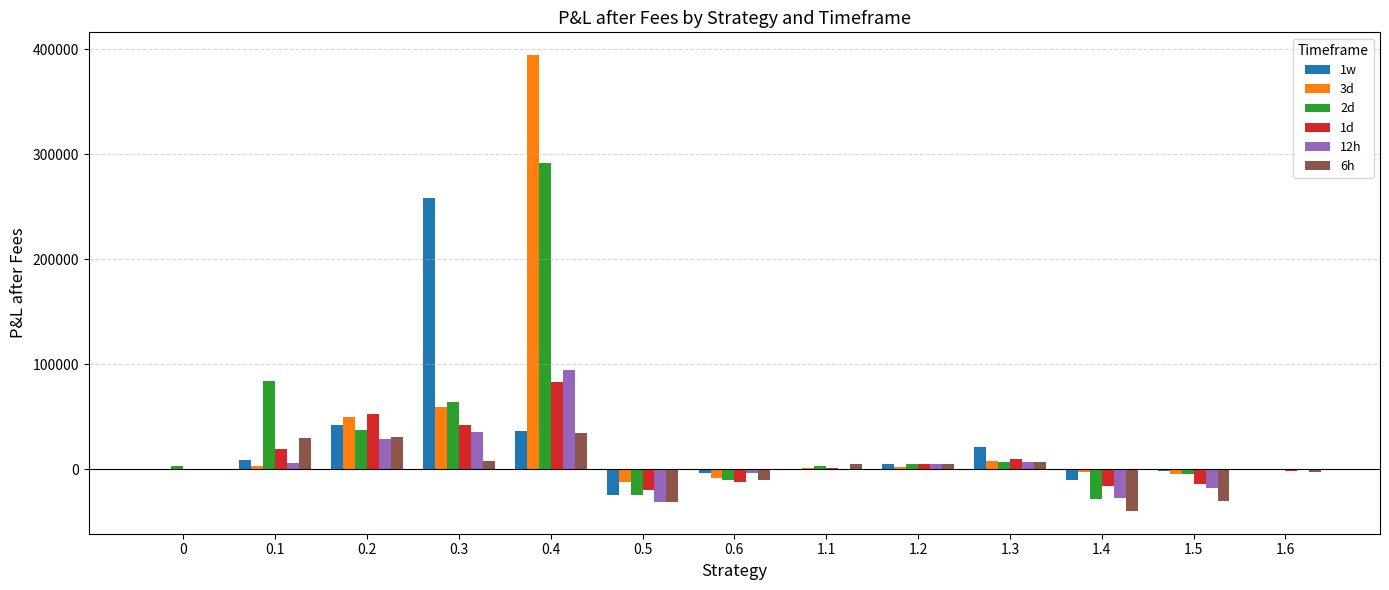

What is the average value of the 6h series?

196